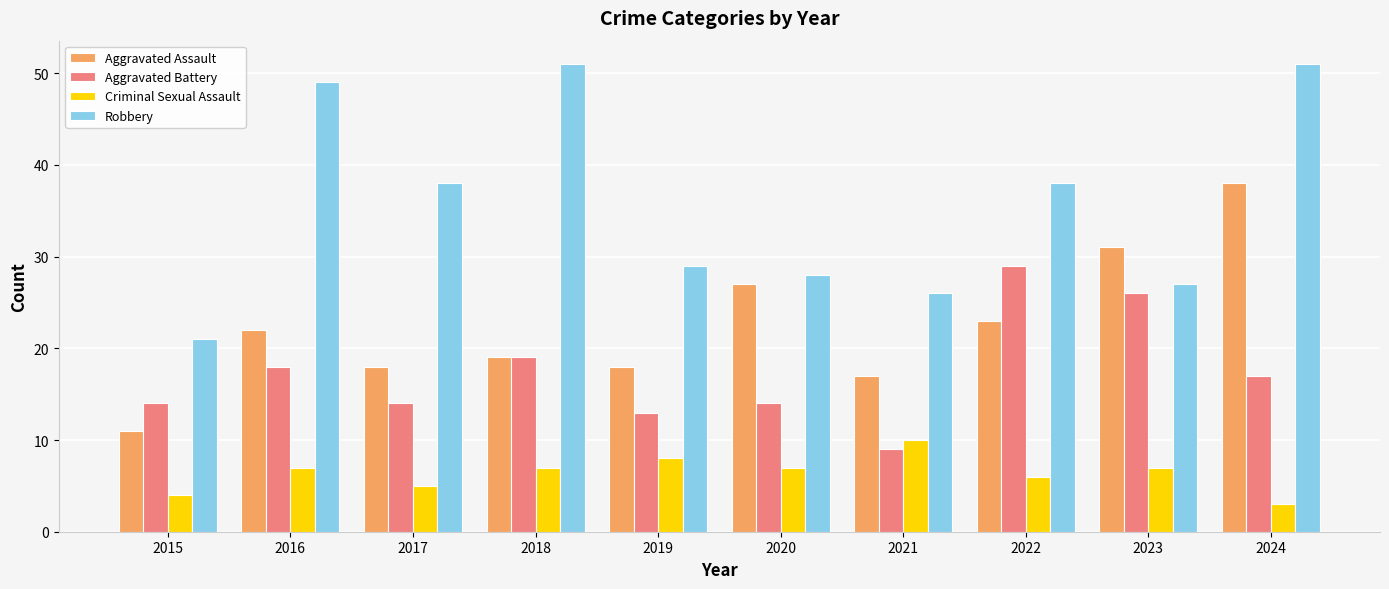

Which series has the largest total across all categories?

Robbery